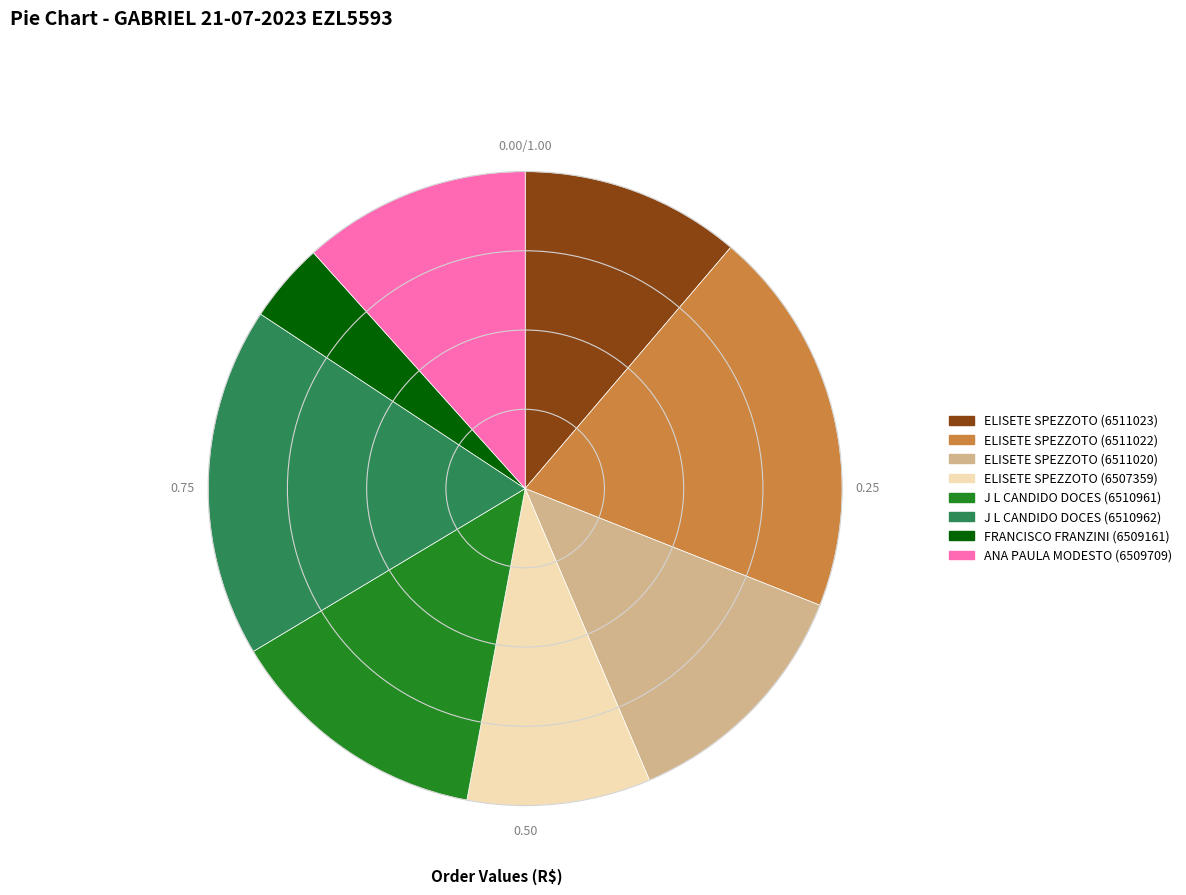

Is it true that ELISETE SPEZZOTO (6511020) is 21% of the pie?

False